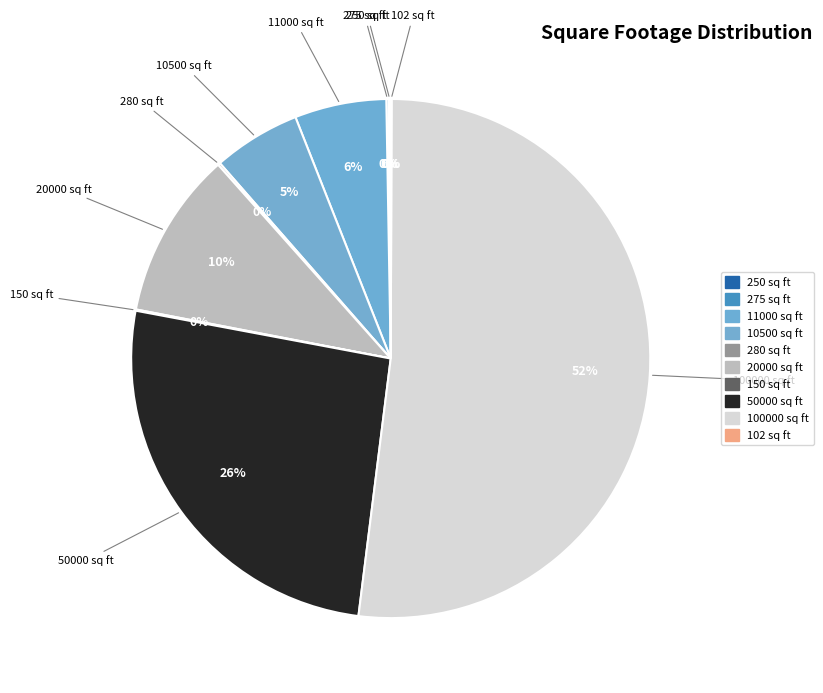

To the nearest percent, what is the combined percentage of 10500 sq ft and 11000 sq ft?

11%